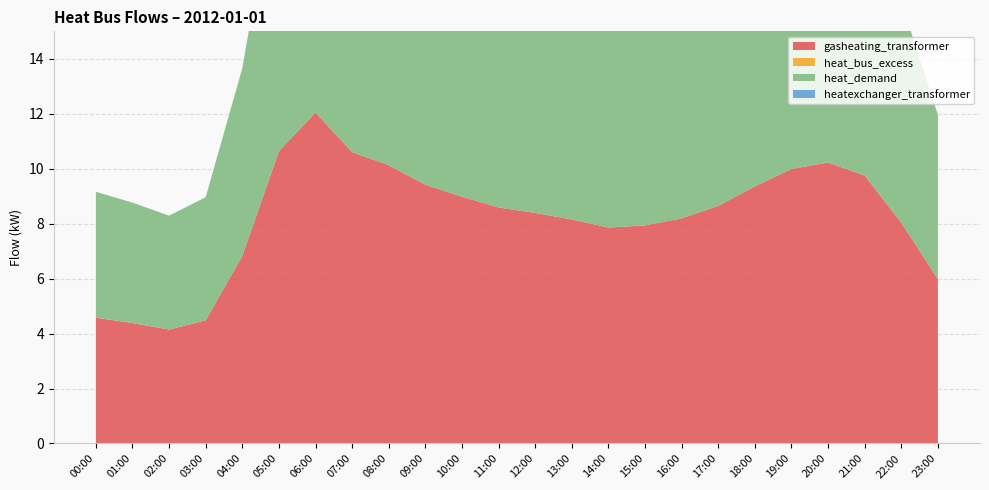

Reading right to left, list all the values displayed in this chart.

gasheating_transformer: 23:00=6.0	22:00=8.0	21:00=9.8	20:00=10.2	19:00=10.0	18:00=9.4	17:00=8.6	16:00=8.2	15:00=7.9	14:00=7.9	13:00=8.2	12:00=8.4	11:00=8.6	10:00=9.0	09:00=9.4	08:00=10.1	07:00=10.6	06:00=12.0	05:00=10.6	04:00=6.8	03:00=4.5	02:00=4.1	01:00=4.4	00:00=4.6
heat_bus_excess: 23:00=0.0	22:00=0.0	21:00=0.0	20:00=0.0	19:00=0.0	18:00=0.0	17:00=0.0	16:00=0.0	15:00=0.0	14:00=0.0	13:00=0.0	12:00=0.0	11:00=0.0	10:00=0.0	09:00=0.0	08:00=0.0	07:00=0.0	06:00=0.0	05:00=0.0	04:00=0.0	03:00=0.0	02:00=0.0	01:00=0.0	00:00=0.0
heat_demand: 23:00=6.0	22:00=8.0	21:00=9.8	20:00=10.2	19:00=10.0	18:00=9.4	17:00=8.6	16:00=8.2	15:00=7.9	14:00=7.9	13:00=8.2	12:00=8.4	11:00=8.6	10:00=9.0	09:00=9.4	08:00=10.1	07:00=10.6	06:00=12.0	05:00=10.6	04:00=6.8	03:00=4.5	02:00=4.1	01:00=4.4	00:00=4.6
heatexchanger_transformer: 23:00=0.0	22:00=0.0	21:00=0.0	20:00=0.0	19:00=0.0	18:00=0.0	17:00=0.0	16:00=0.0	15:00=0.0	14:00=0.0	13:00=0.0	12:00=0.0	11:00=0.0	10:00=0.0	09:00=0.0	08:00=0.0	07:00=0.0	06:00=0.0	05:00=0.0	04:00=0.0	03:00=0.0	02:00=0.0	01:00=0.0	00:00=0.0